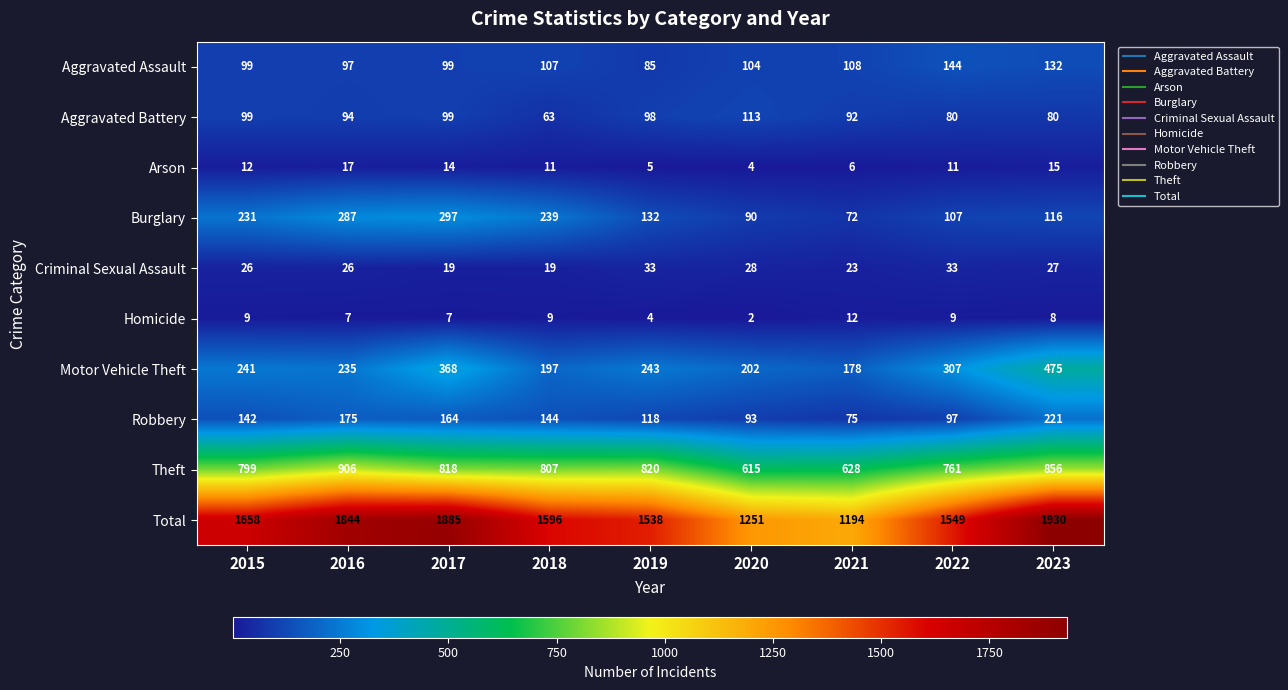

At how many categories does at least one series exceed 1530?

7